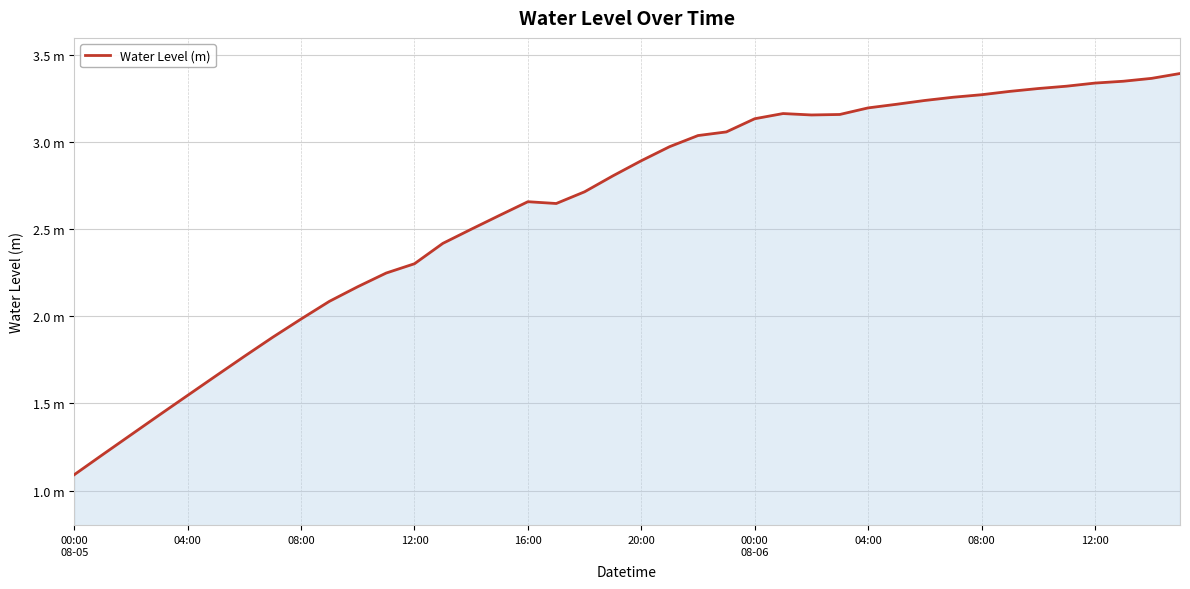

Is this an area chart (filled region under the line)?

Yes